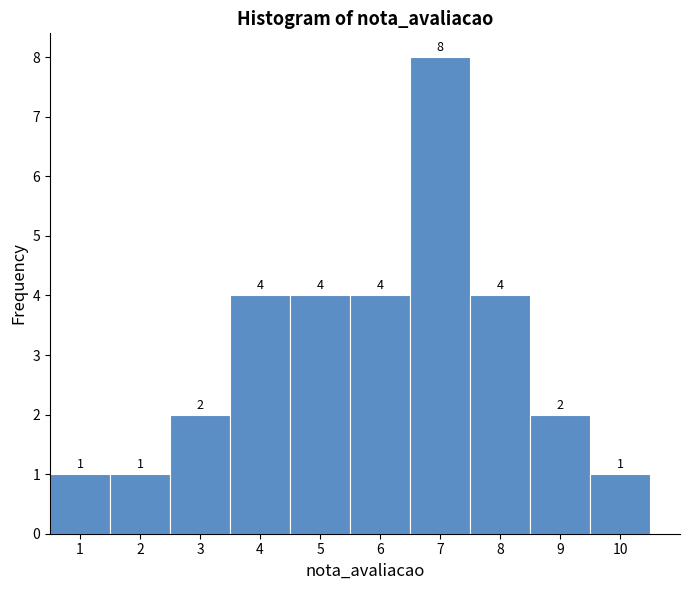

What is the height of the bar covering 6.5 to 7.5 on the x-axis?

8